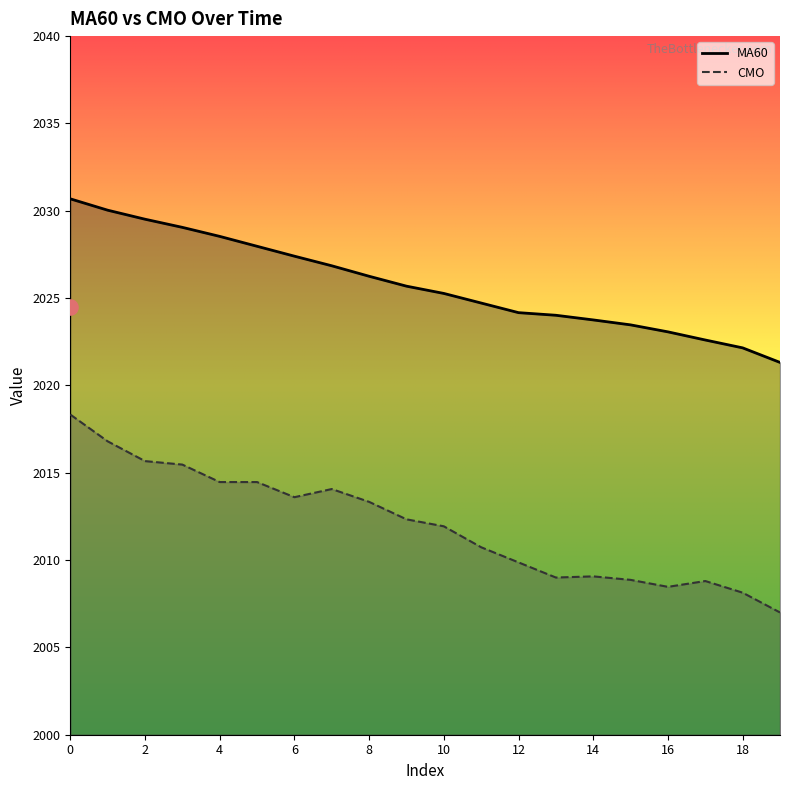

What is the total value across all series at 0?

4049.0